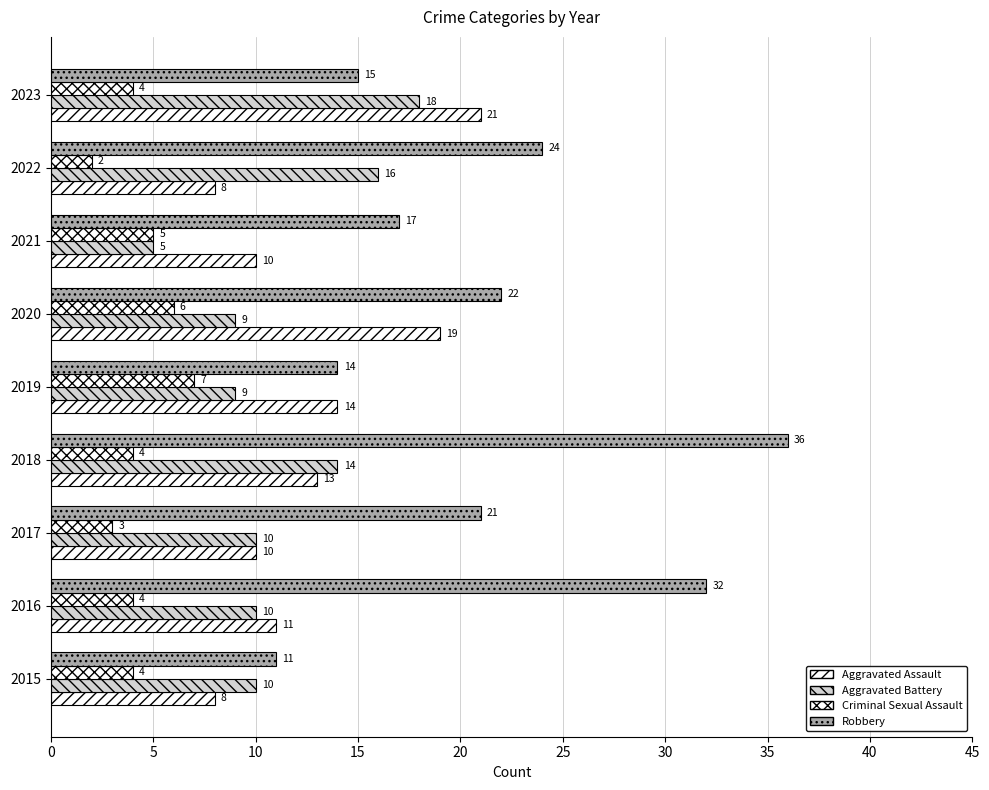

Rank the series by their maximum value, from highest to lowest.

Robbery, Aggravated Assault, Aggravated Battery, Criminal Sexual Assault